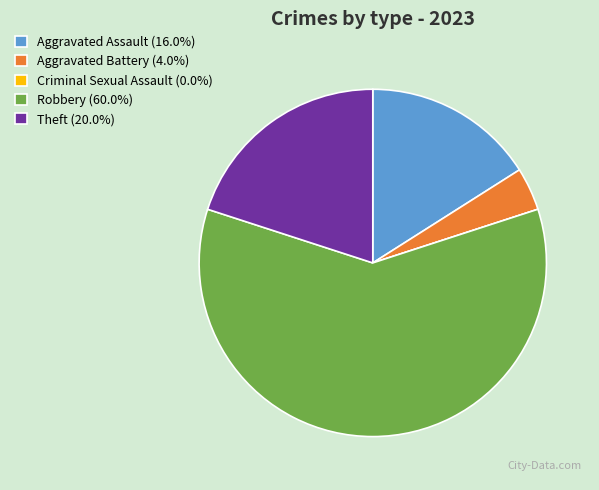

Does Aggravated Assault (16.0%) account for over 50% of the chart?

No